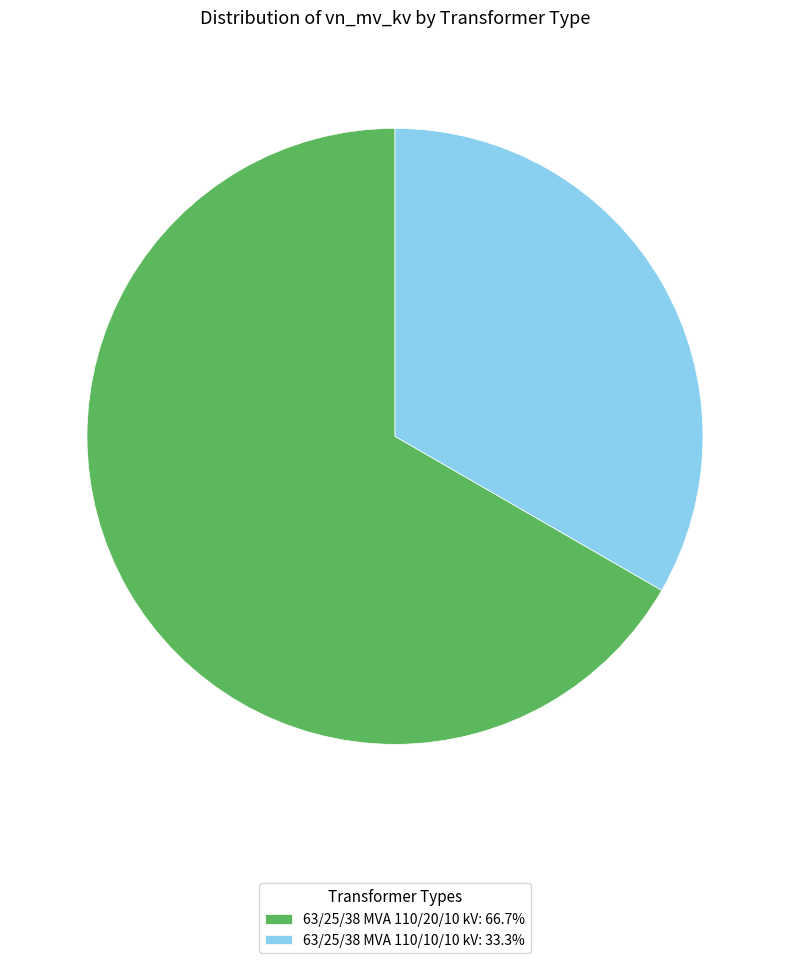

How many segments does this pie chart have?

2